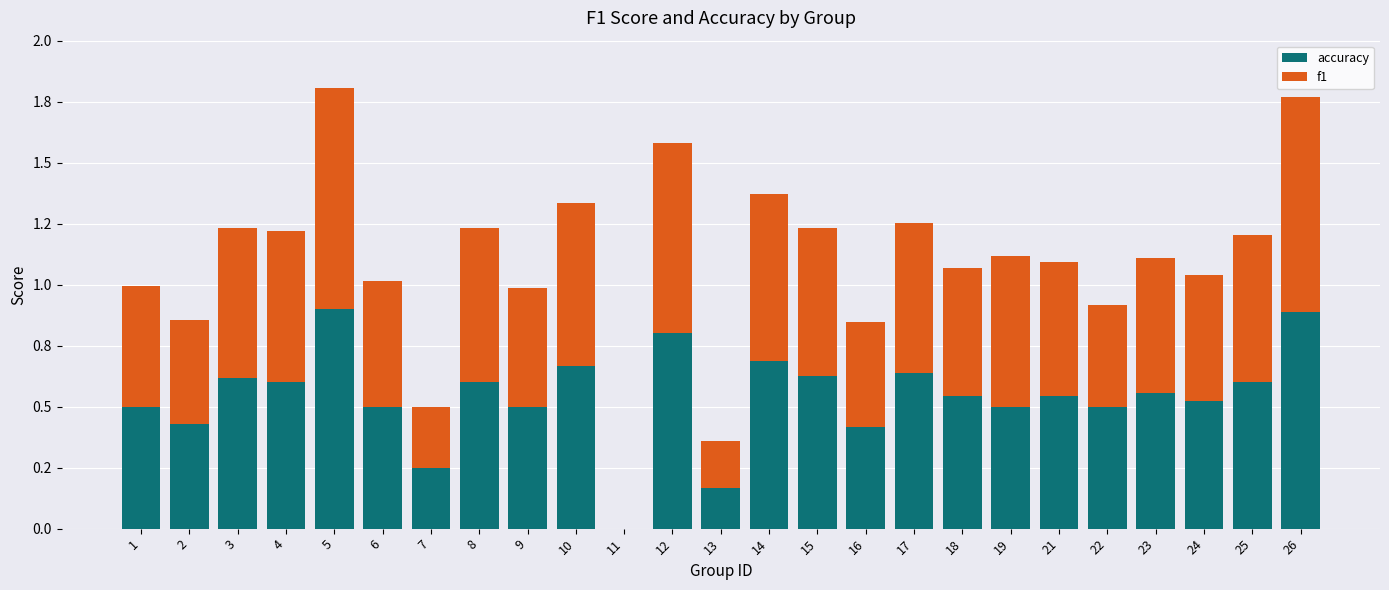

What is the difference between the maximum and minimum values in the f1 series?

0.9